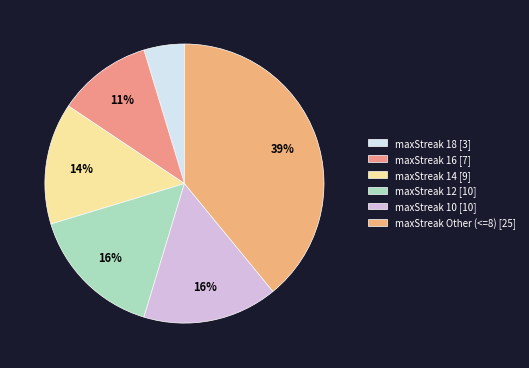

How many segments does this pie chart have?

6